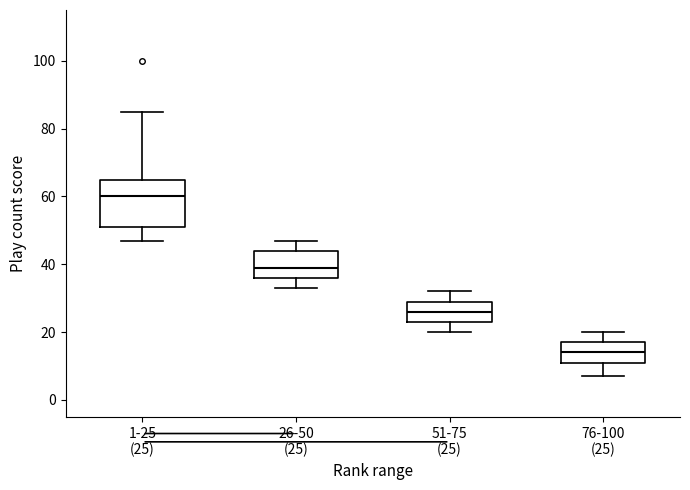

Reading left to right, transcribe this box plot: for each box, give where its median line is, the range the box spans, and where its two whiskers end, as read against the y-axis. The values are not printed on the chart, so give them approximately, as read against the axis.

1-25 (25): median 60, box 52 to 66, whiskers 48 to 86
26-50 (25): median 40, box 36 to 44, whiskers 34 to 48
51-75 (25): median 26, box 24 to 30, whiskers 20 to 32
76-100 (25): median 14, box 12 to 18, whiskers 8 to 20